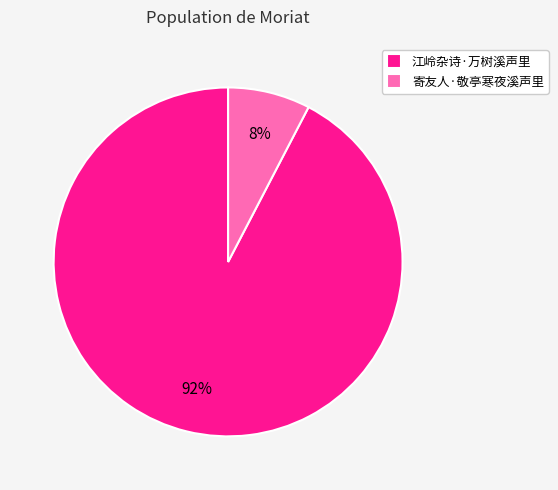

The 寄友人·敬亭寒夜溪声里 slice represents 1% of the pie. True or false?

False